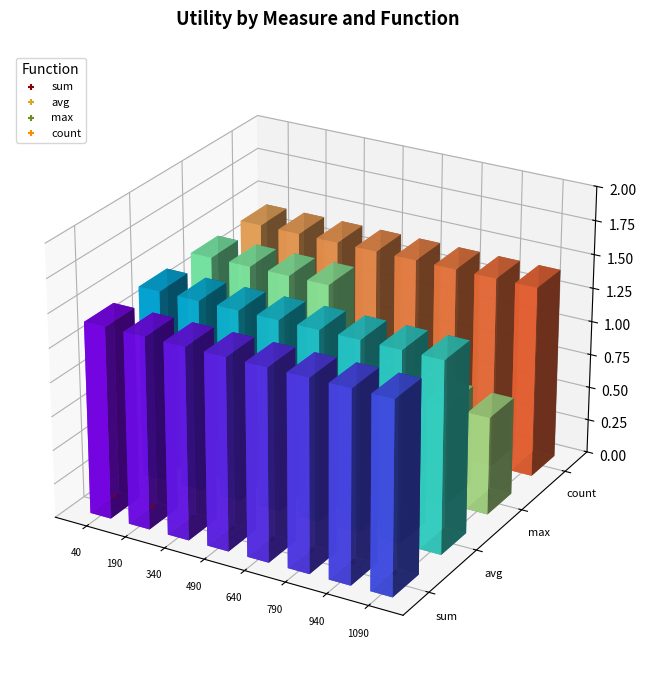

Which series has the largest total across all categories?

count